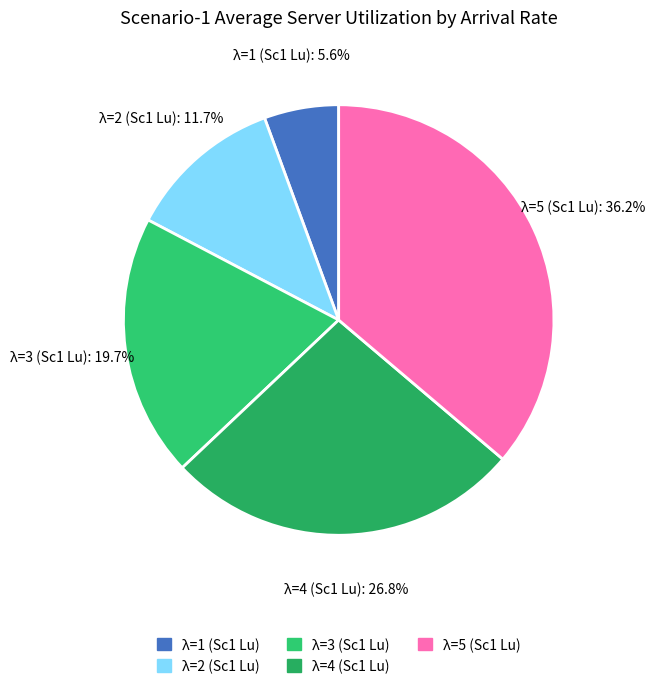

How many segments does this pie chart have?

5